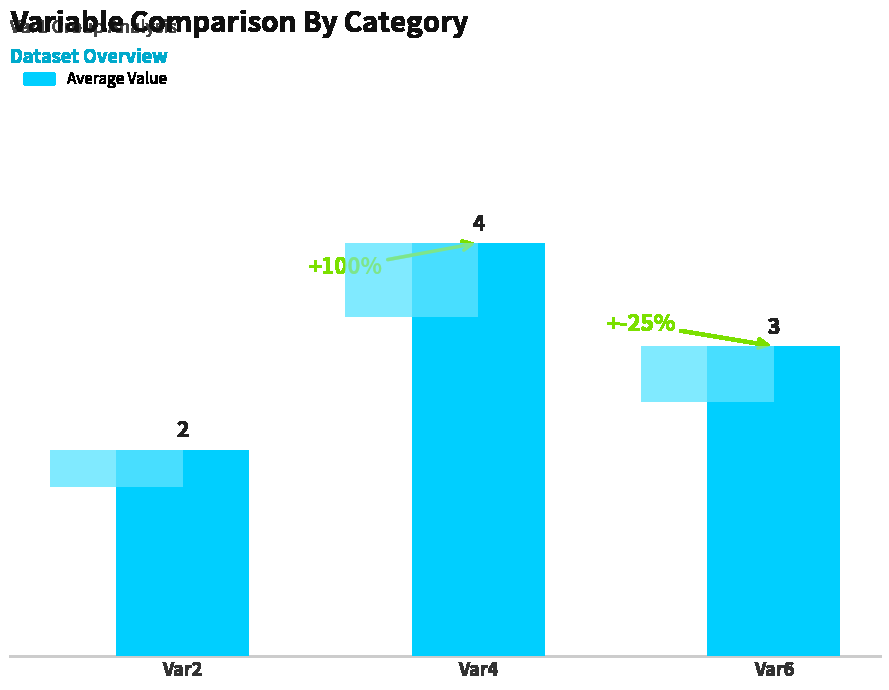

What value does the data have at Var2?

2